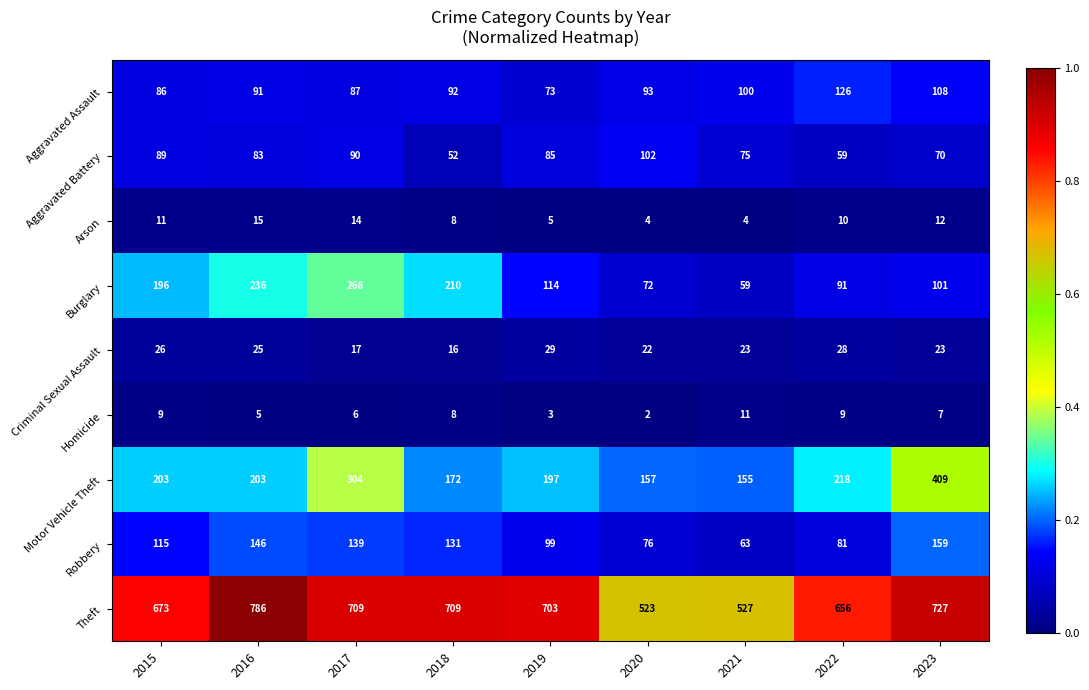

What is the total value across all series at 2021?

1017